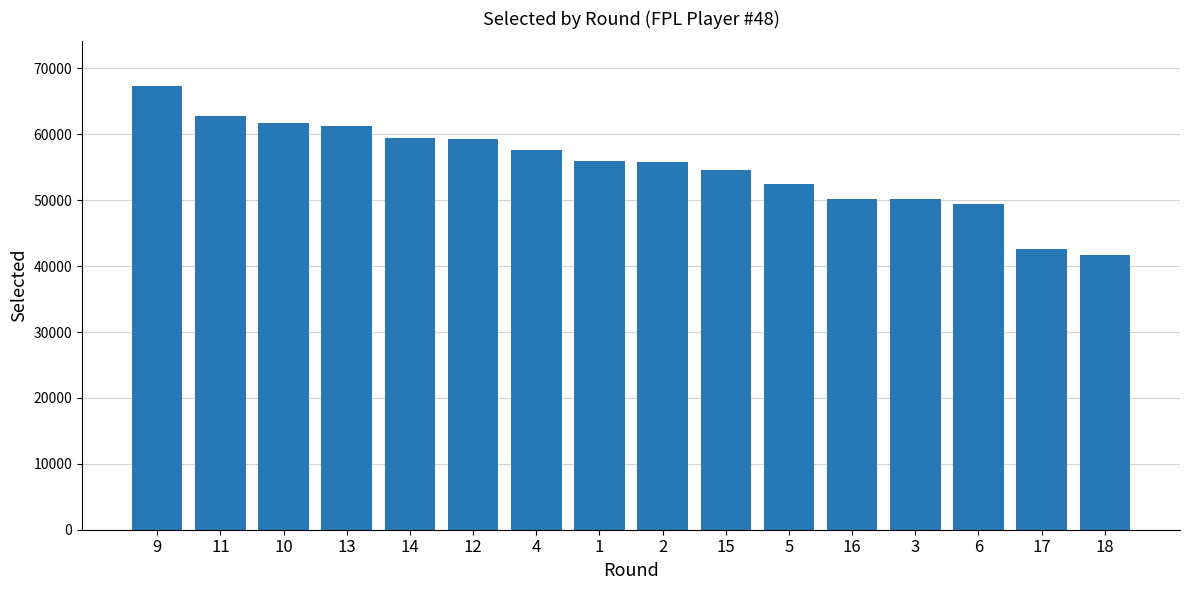

Which category has the lowest value across all series?

18